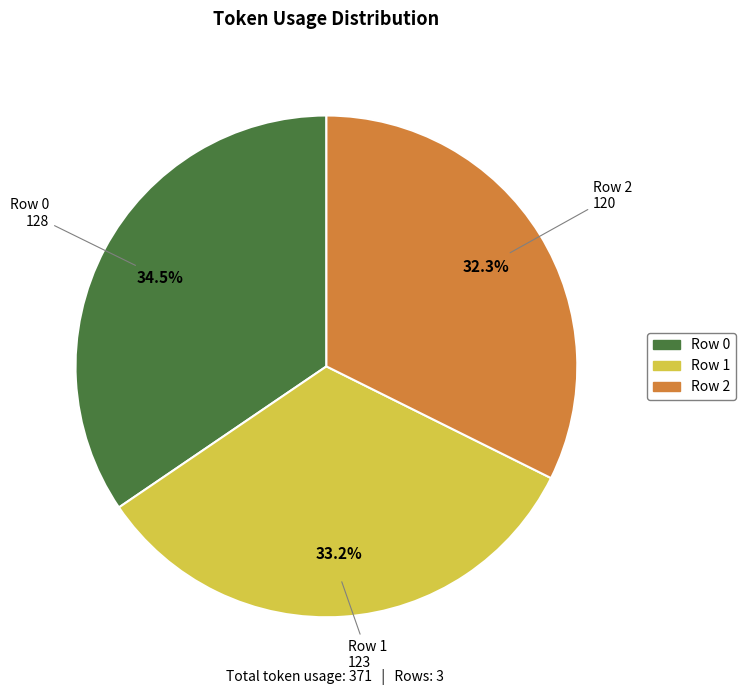

Do Row 0 and Row 2 together represent more than half of the pie?

Yes